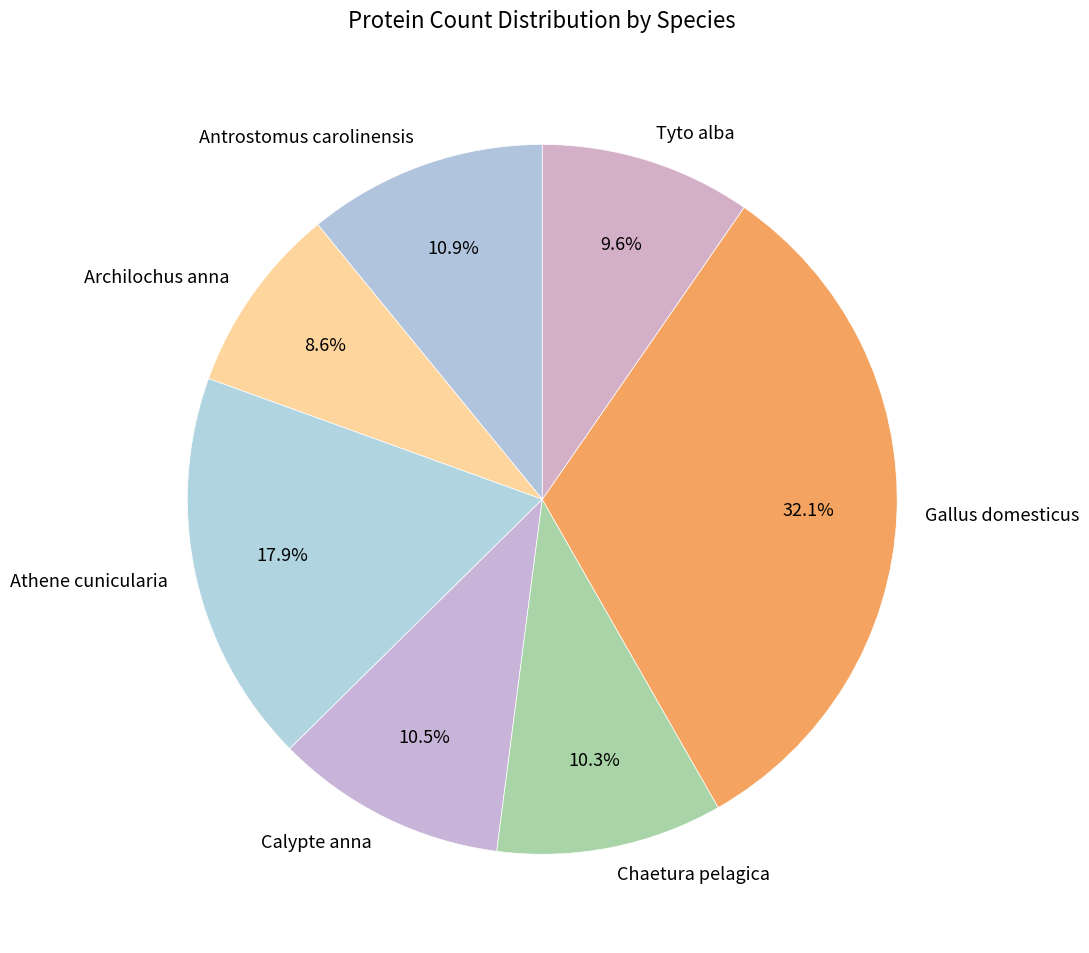

How many slices are in this pie chart?

7